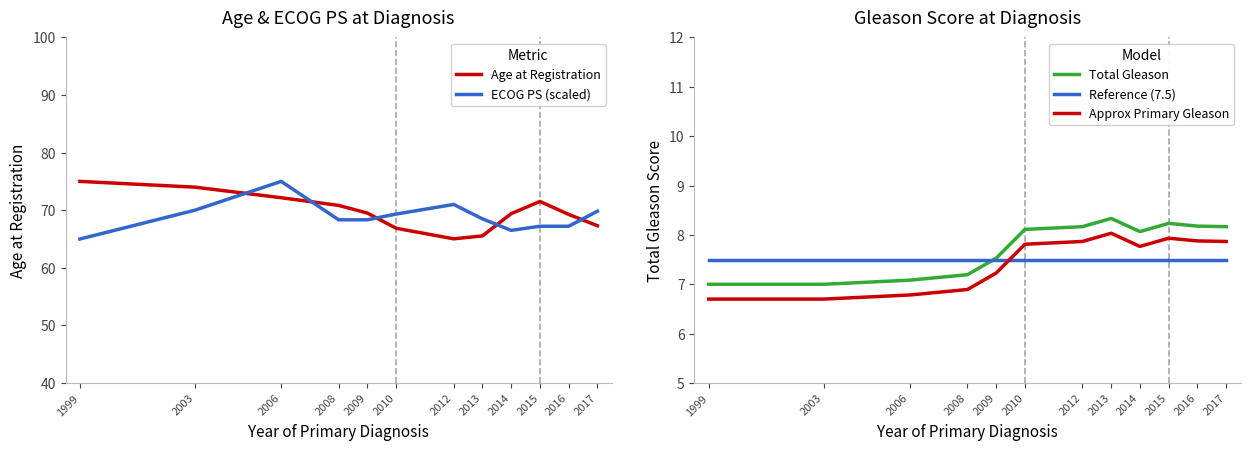

In Total Gleason, how many points are lower than both neighbors (excluding endpoints)?

1